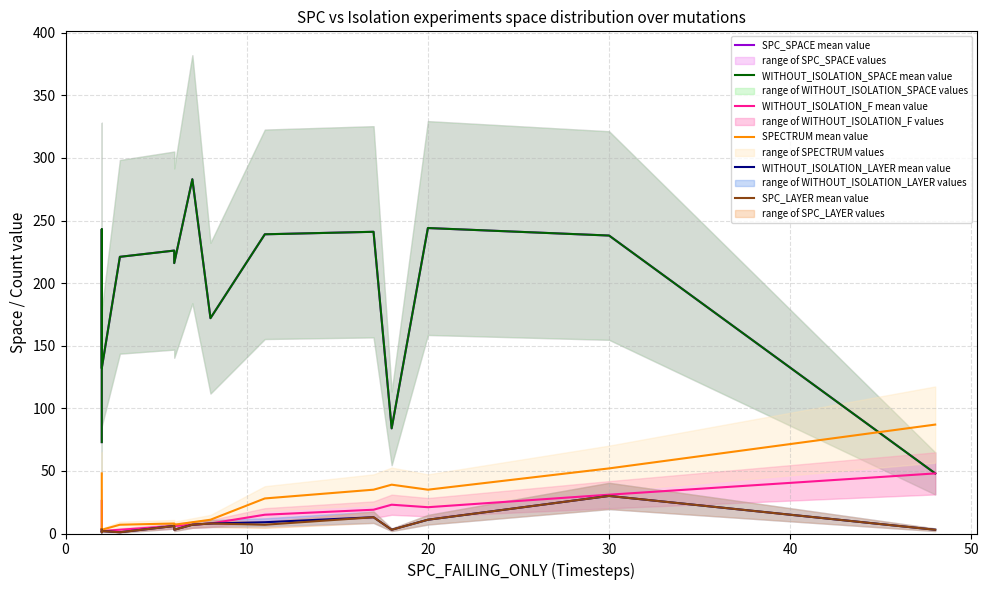

Reading right to left, list all the values displayed in this chart.

SPC_SPACE mean value: 48	238	244	84	241	239	172	283	216	226	221	132	243	175	73
WITHOUT_ISOLATION_SPACE mean value: 48	238	244	84	241	239	172	283	216	226	221	132	243	175	73
WITHOUT_ISOLATION_F mean value: 48	31	21	23	19	15	8	7	6	6	3	2	2	2	26
SPECTRUM mean value: 87	52	35	39	35	28	11	9	7	8	7	3	4	3	48
WITHOUT_ISOLATION_LAYER mean value: 3	30	11	3	13	9	8	7	3	6	1	2	1	2	3
SPC_LAYER mean value: 3	30	11	3	13	7	8	7	3	6	1	2	1	2	3